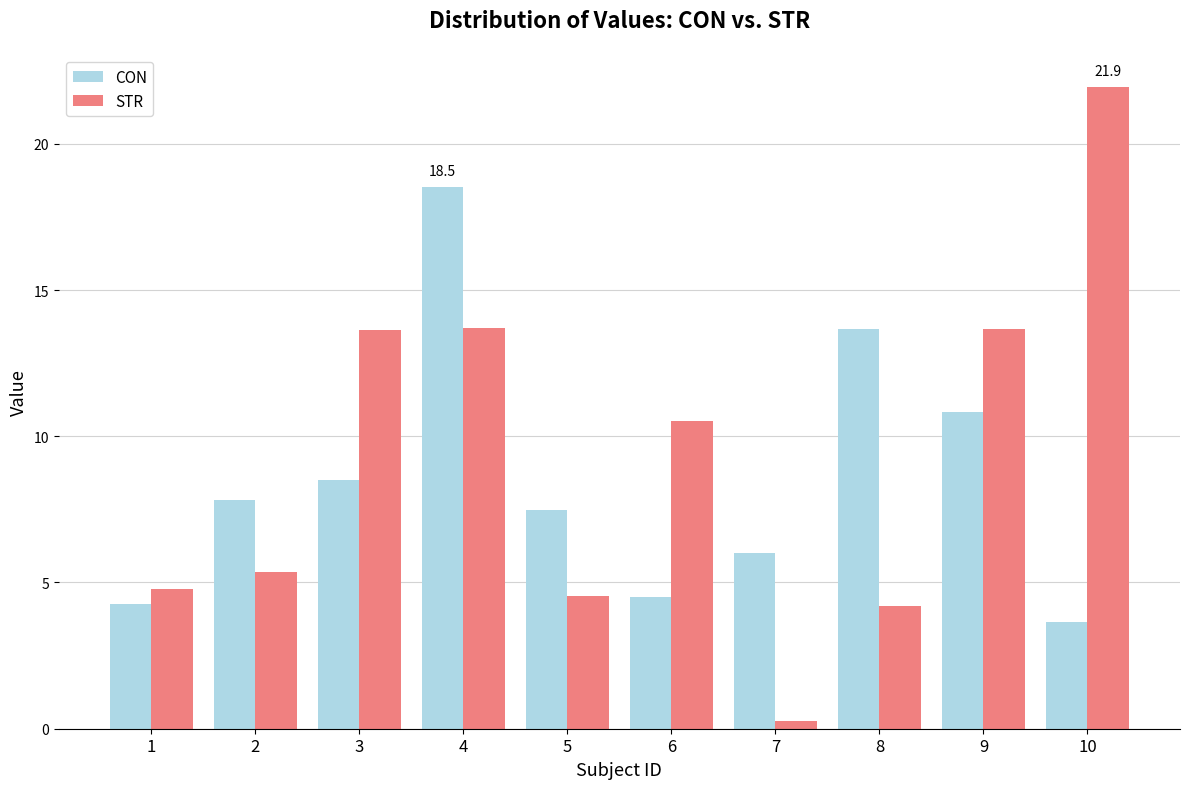

Is it true that CON equals 1.6 at 6?

False